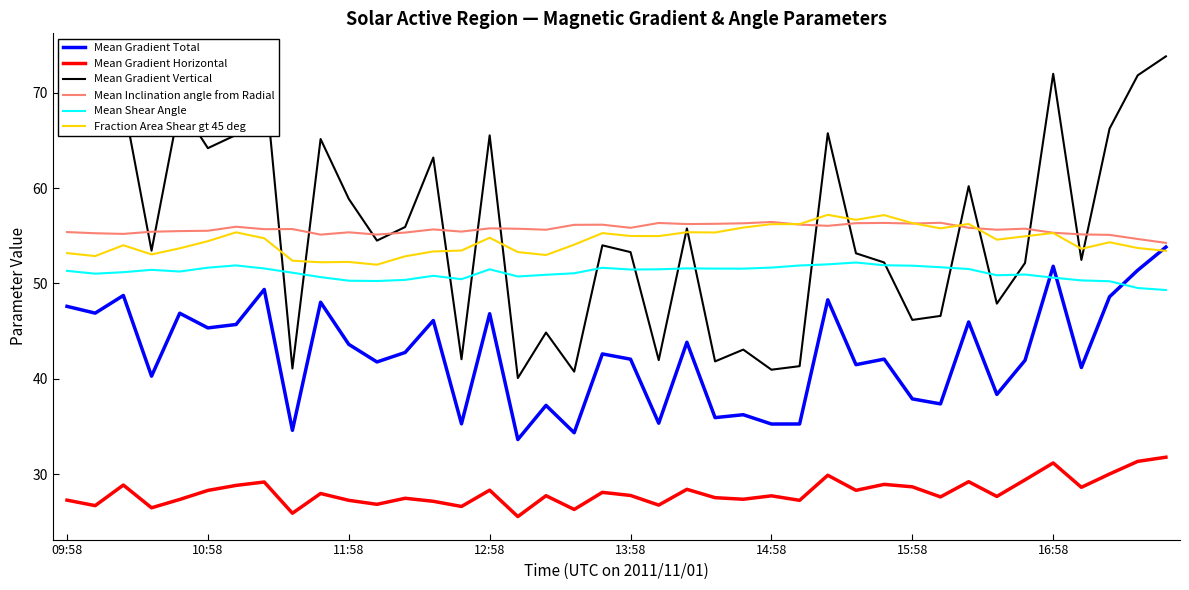

What is the smallest value displayed?

25.6